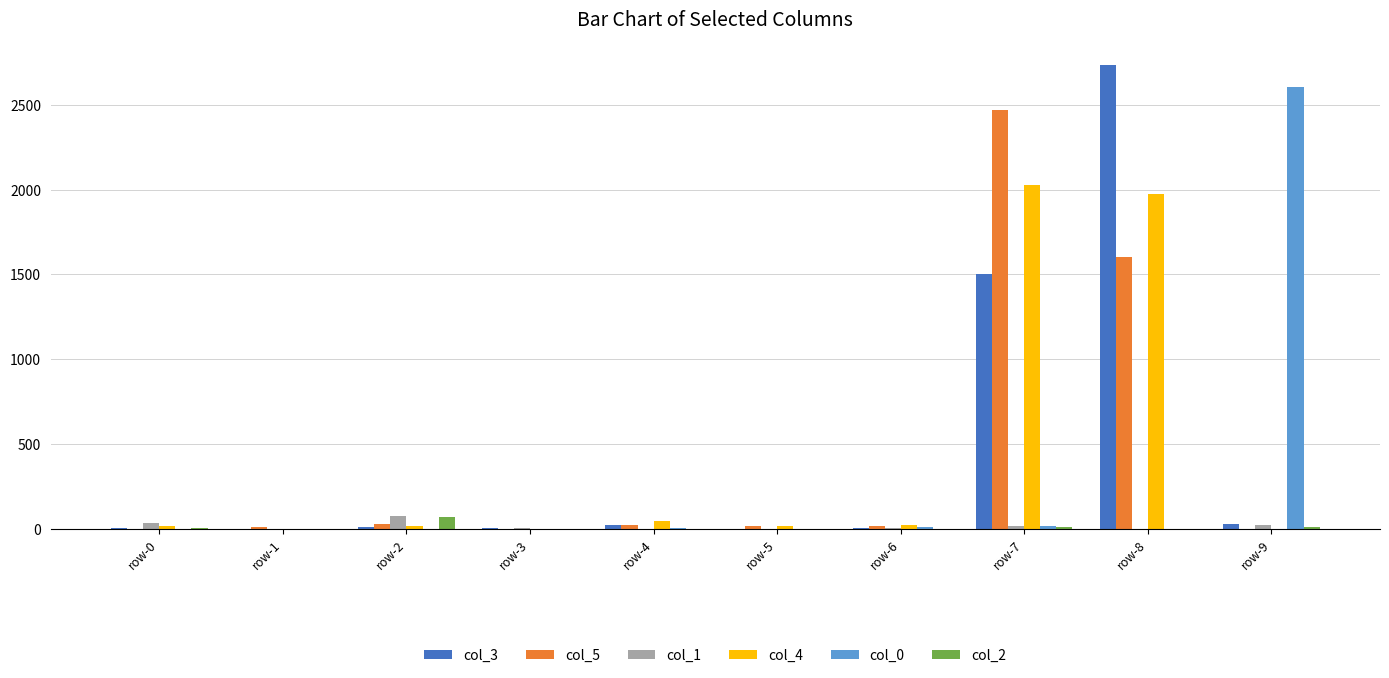

How many series are shown in this chart?

6